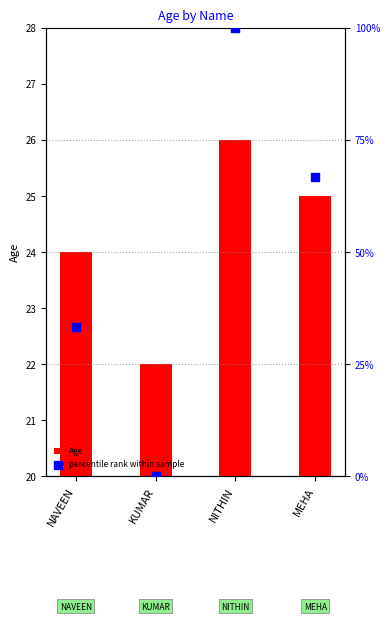

What are all the series names shown in the legend?

Age, percentile rank within sample